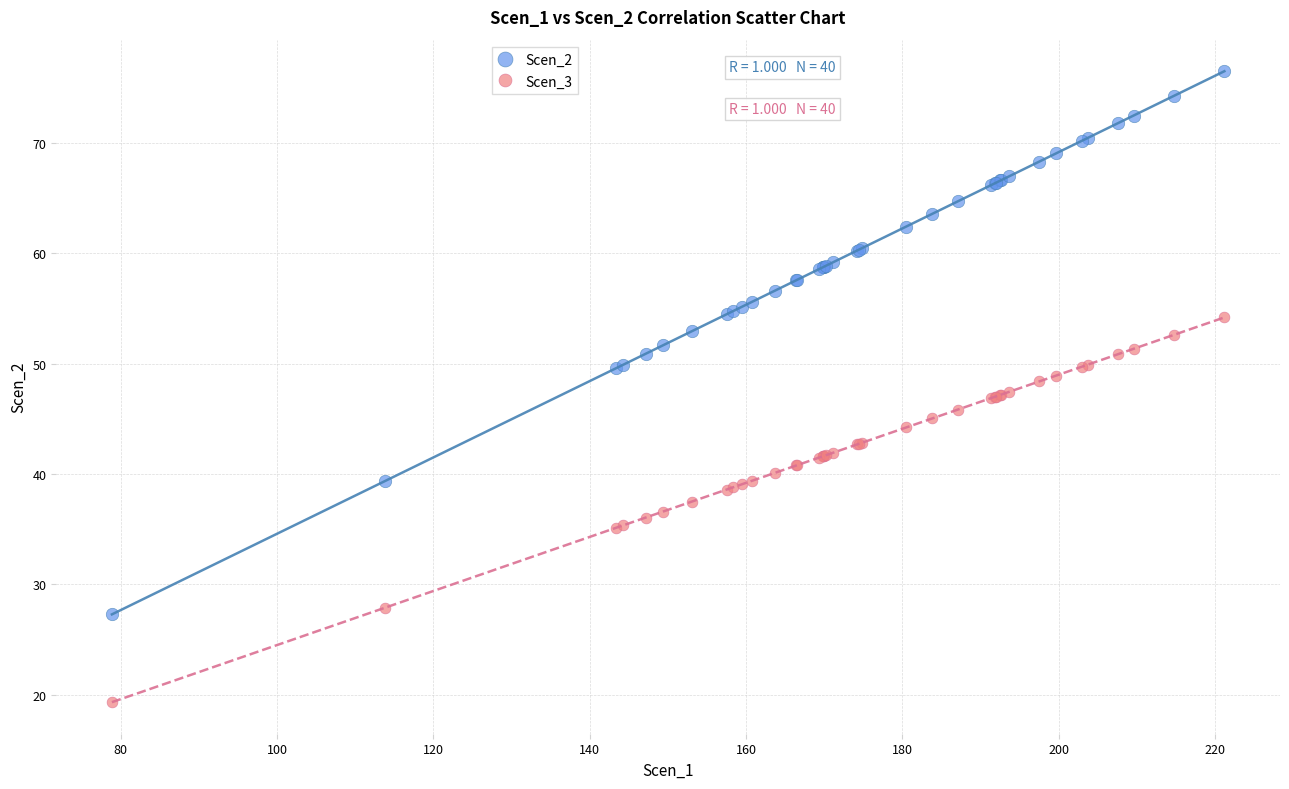

Which series contains the highest Y value?

Scen_2